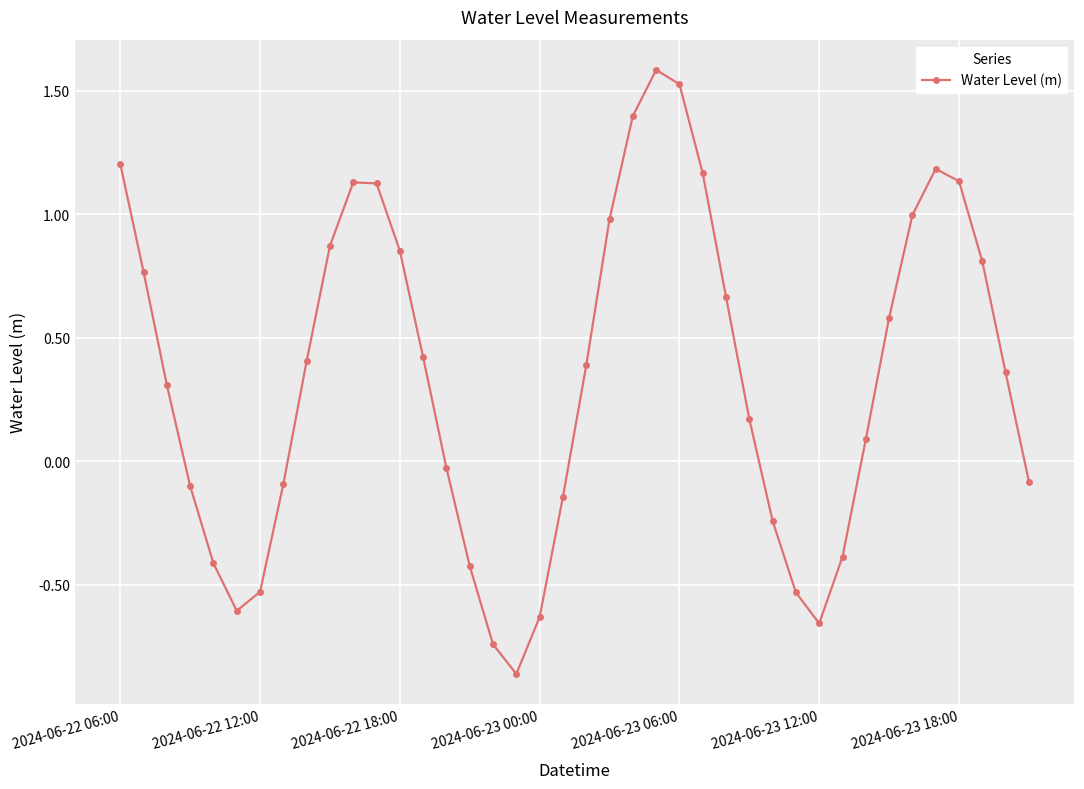

What is the sum of all values?

13.6